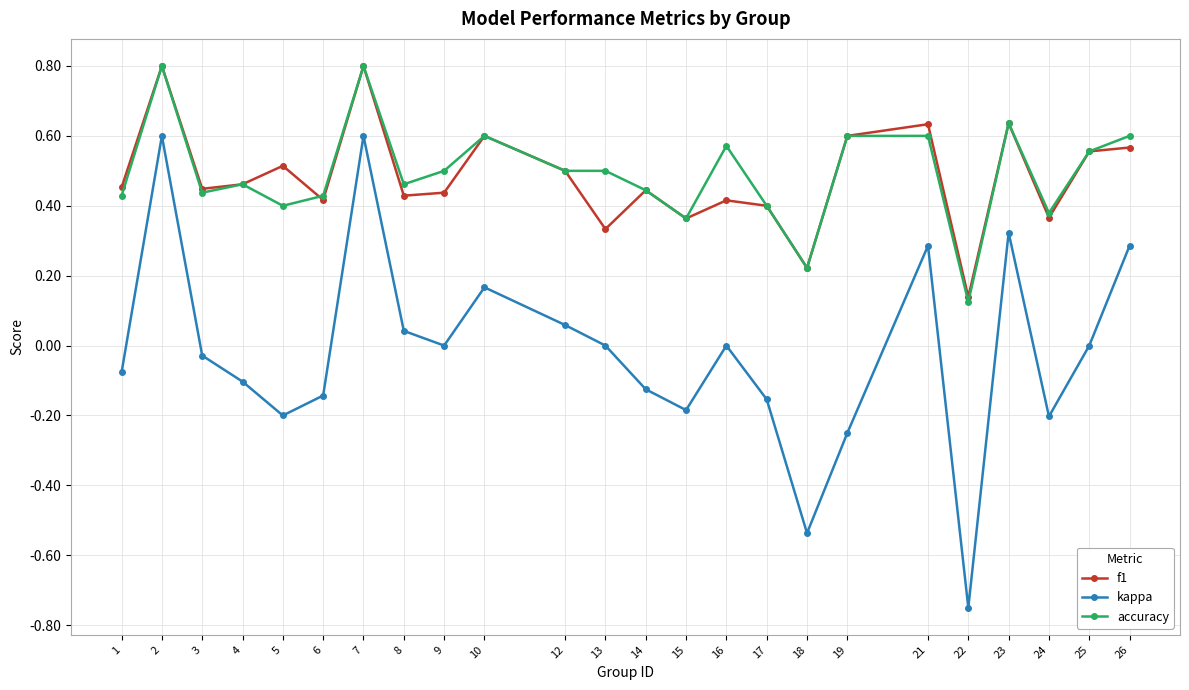

Where is the first local minimum for kappa?

5